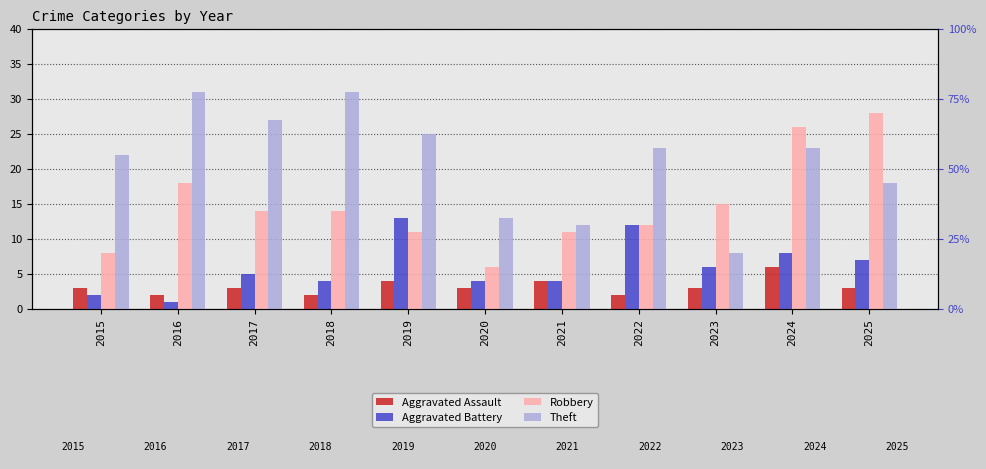

What is the difference between the second highest and second lowest values in the Robbery series?

18